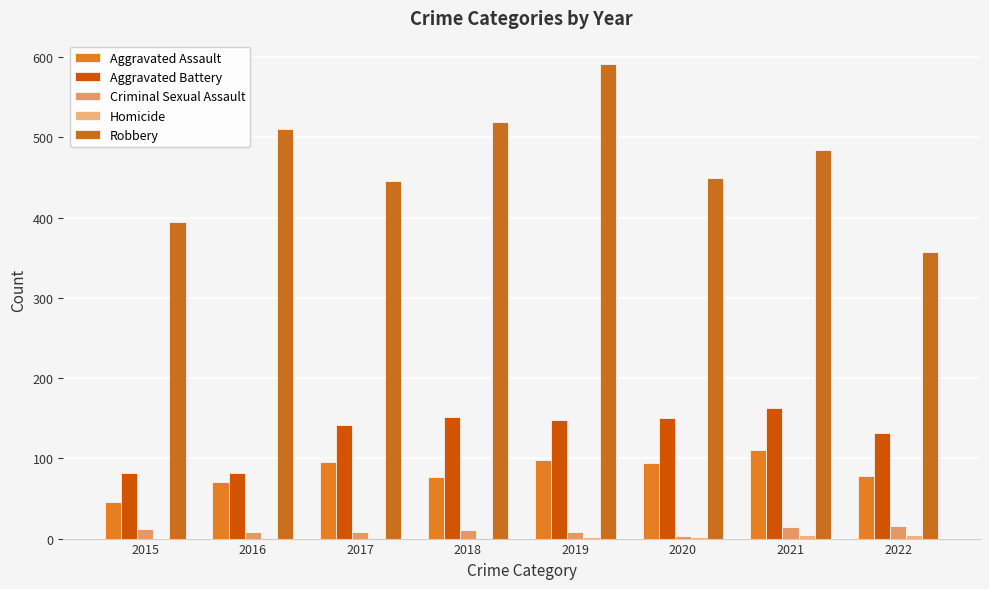

What is the sum of all Homicide values?

15